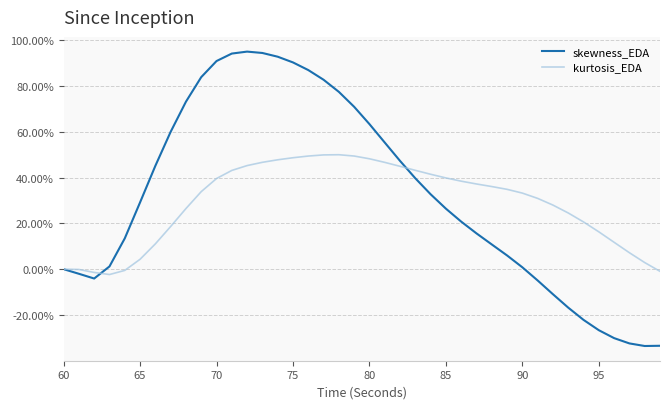

Which series has the largest range (max minus min)?

skewness_EDA